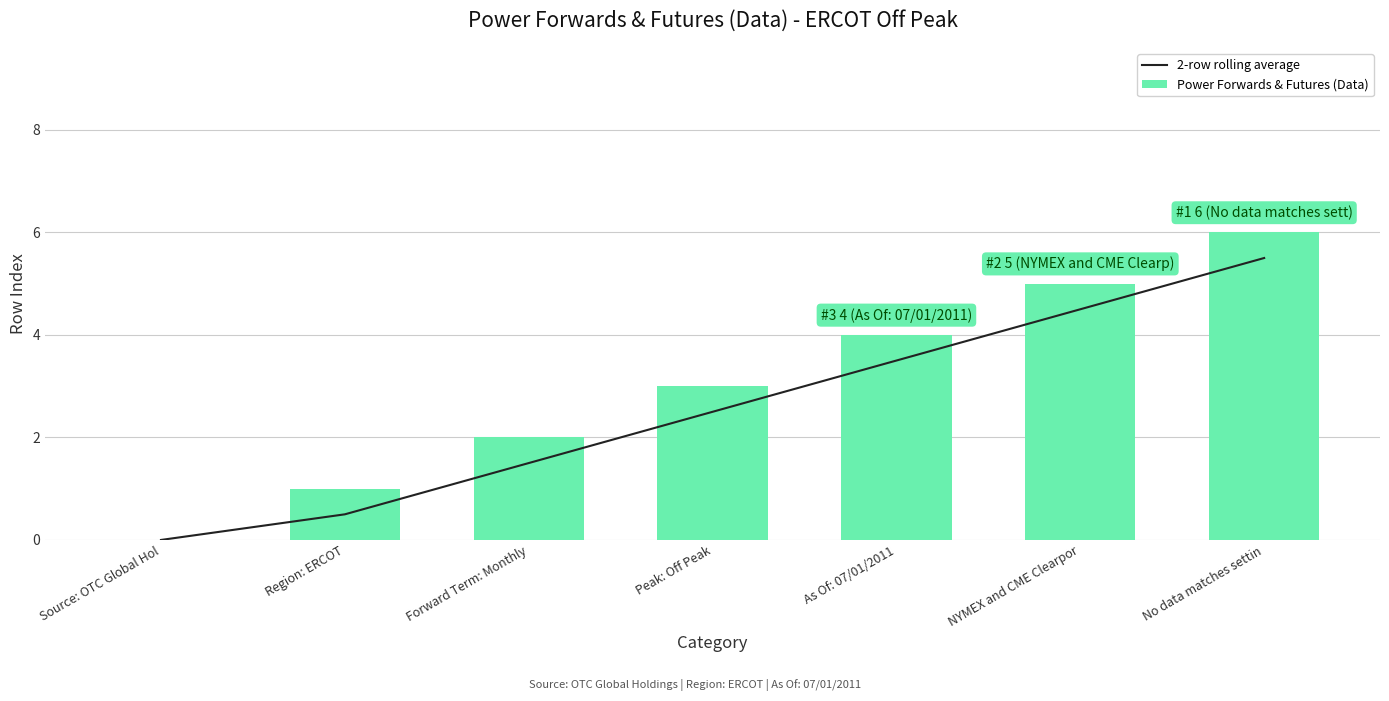

How many Power Forwards & Futures (Data) values are between 1 and 5?

5